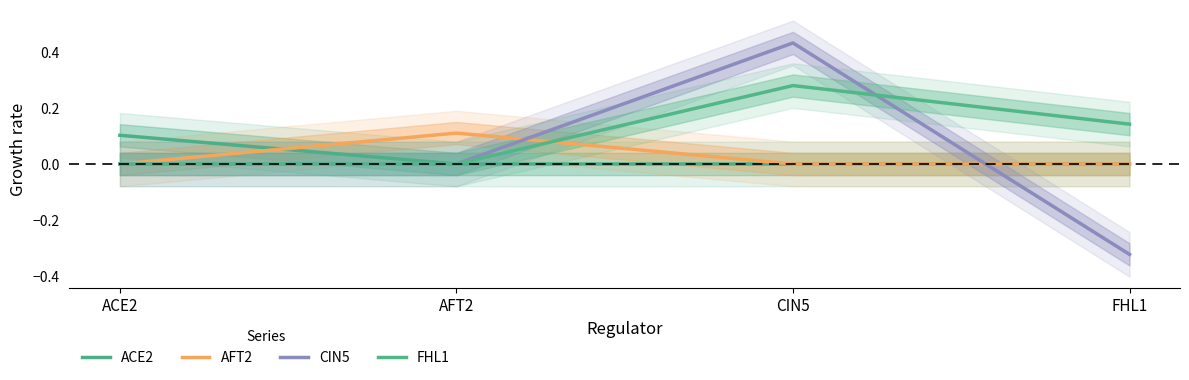

At which label does AFT2 reach its peak?

AFT2